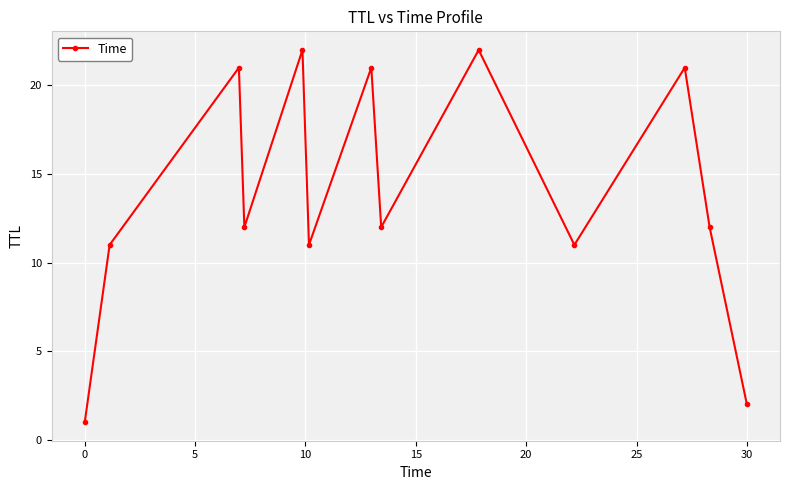

What is the smallest value displayed?

1